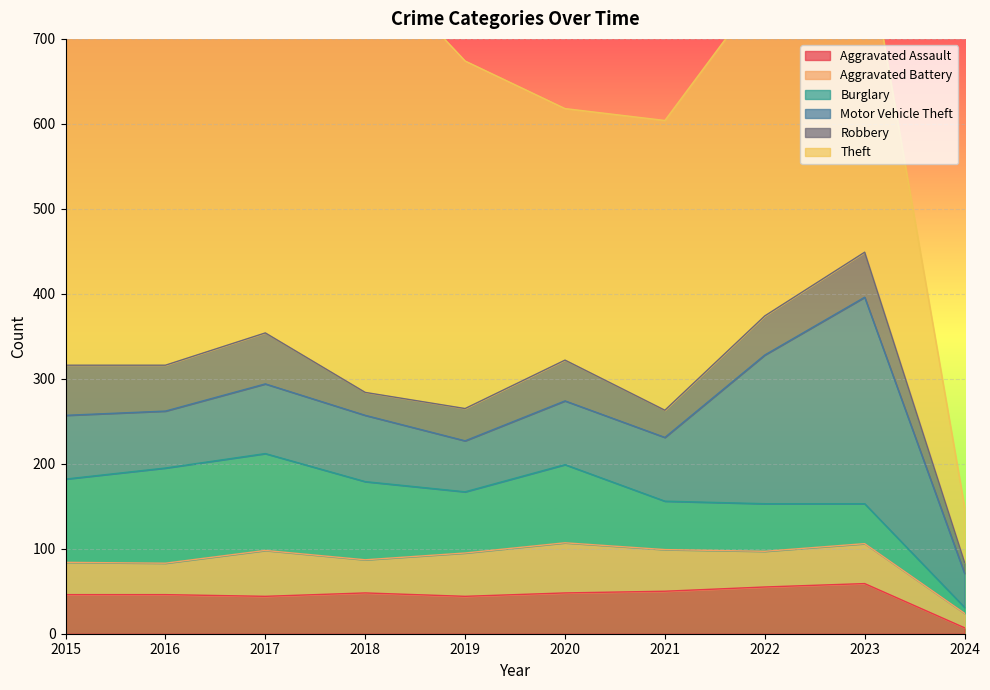

How many times do Aggravated Assault and Robbery cross each other?

2